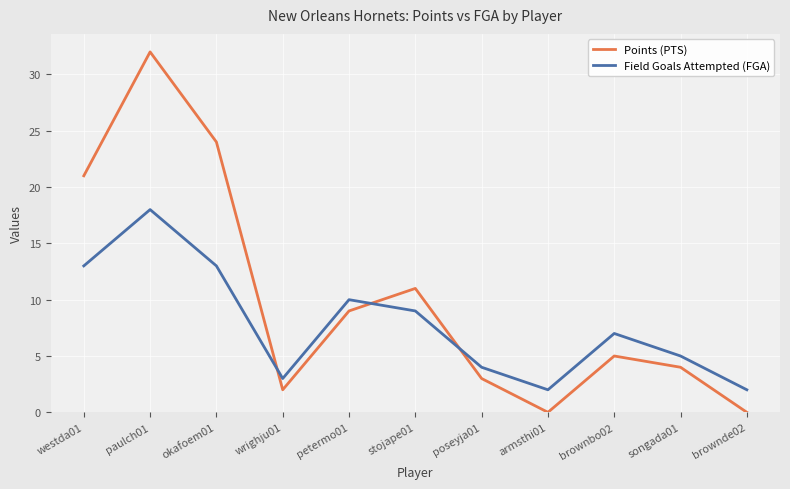

How many categories are shown in the chart?

11